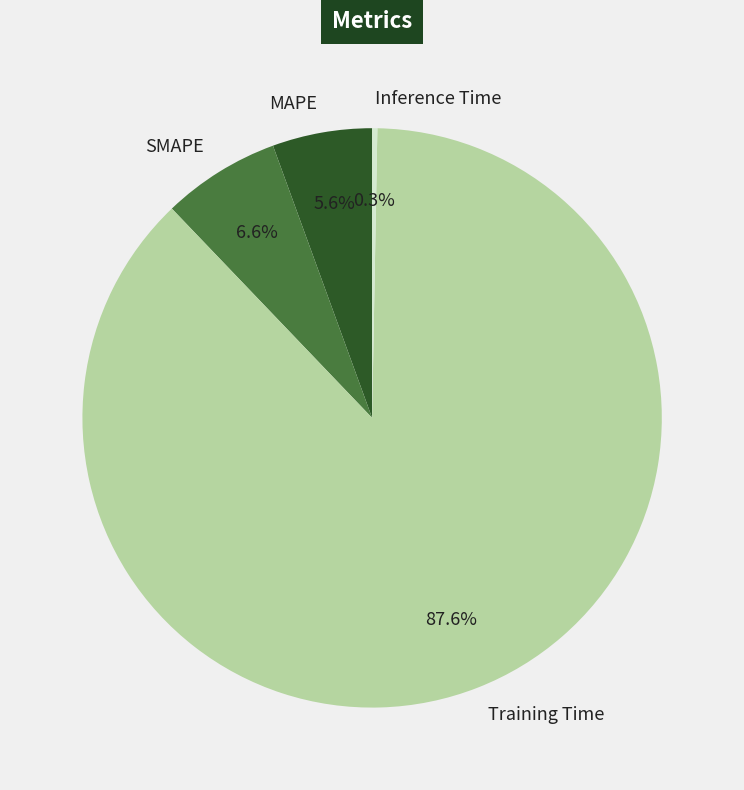

What is the total percentage of Inference Time and SMAPE?

6.9%